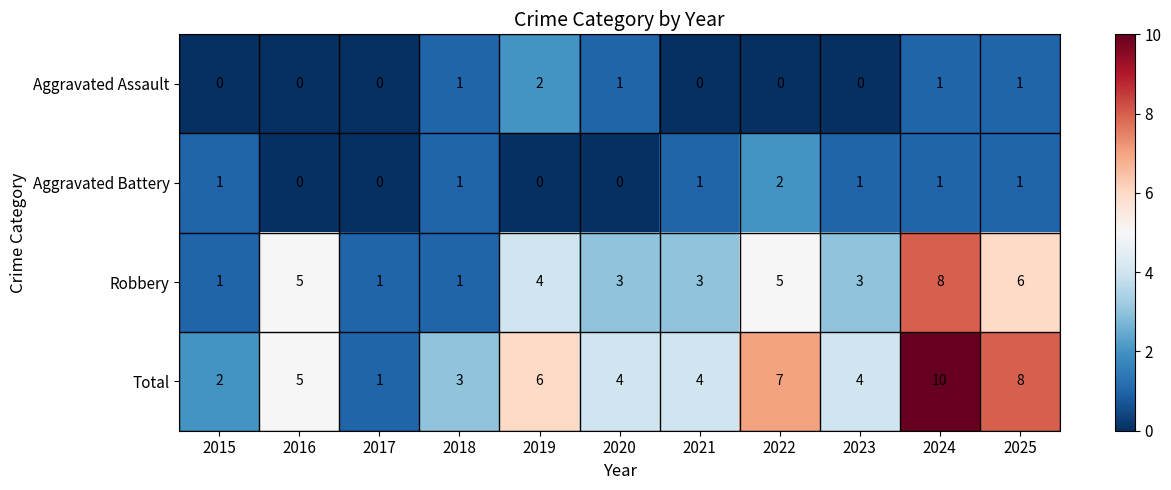

Which series has the largest range (max minus min)?

Total